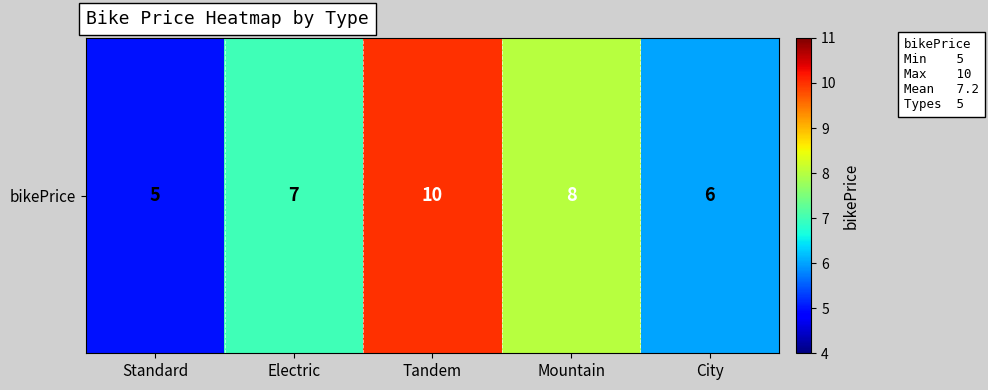

Approximately how many times larger is the value at Mountain compared to Standard?

1.6